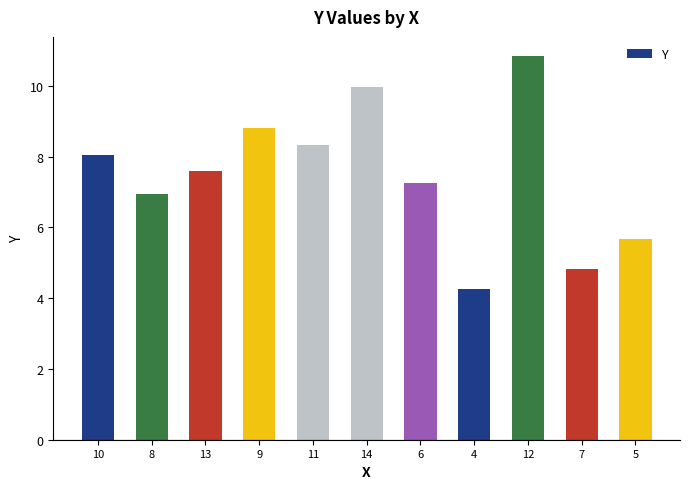

Are the bars horizontal?

No